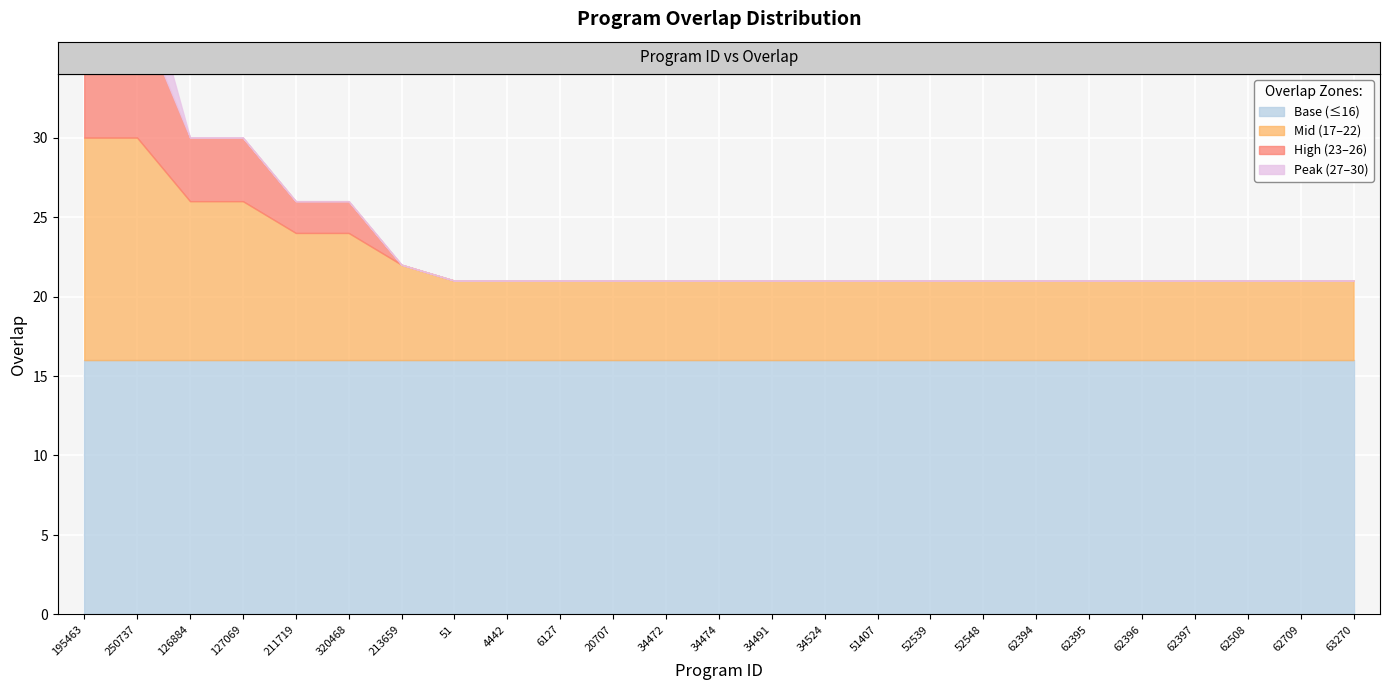

Which label corresponds to the smallest value in the chart?

51